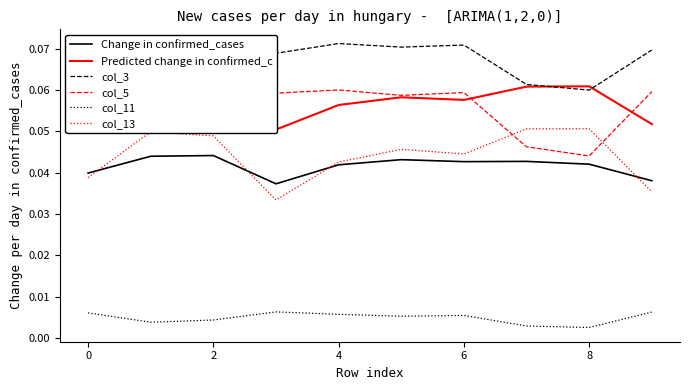

How many interior local peaks does the col_3 series have?

2